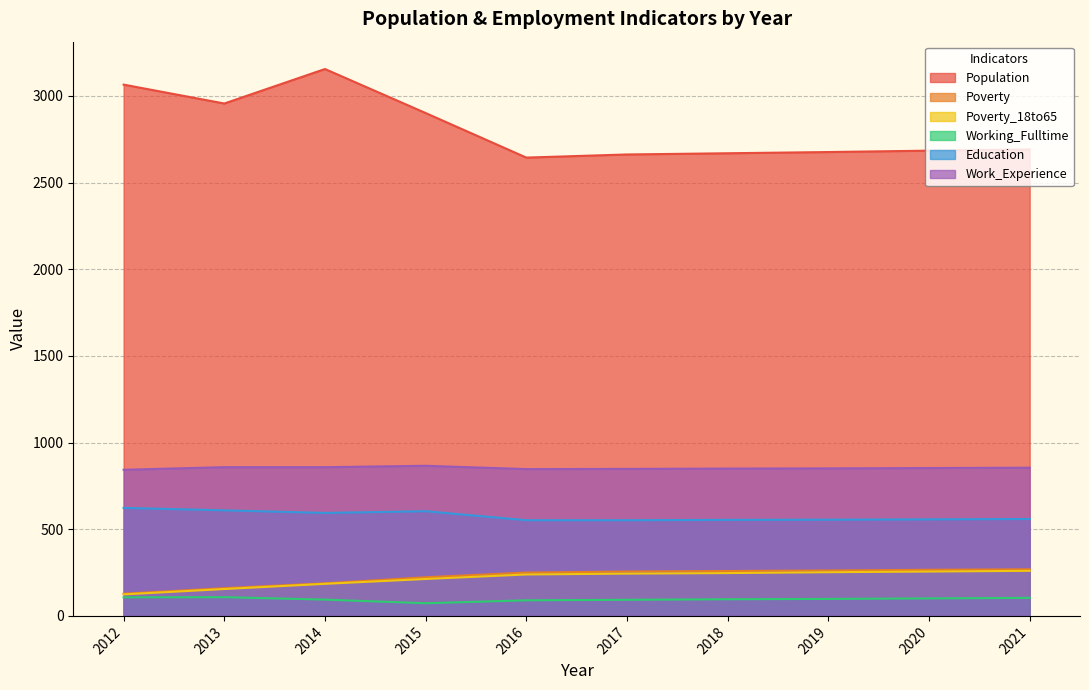

Between 2019 and 2021, which is larger?

2021